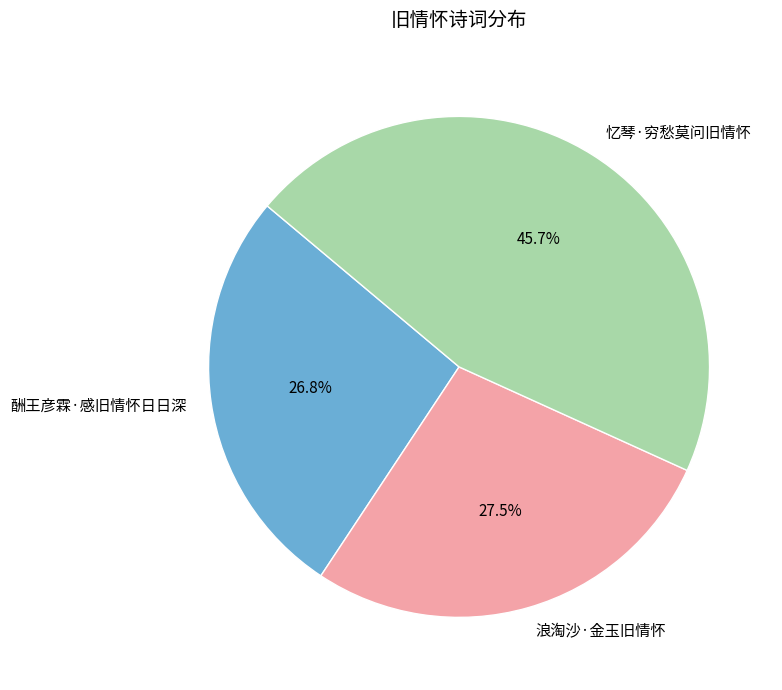

Do 忆琴·穷愁莫问旧情怀 and 酬王彦霖·感旧情怀日日深 together represent more than half of the pie?

Yes